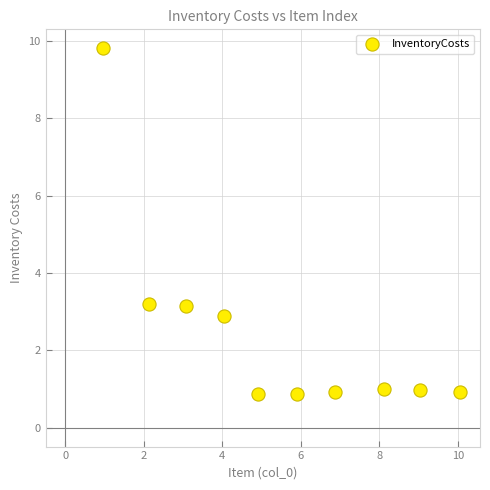

What is the average Y value?

2.5